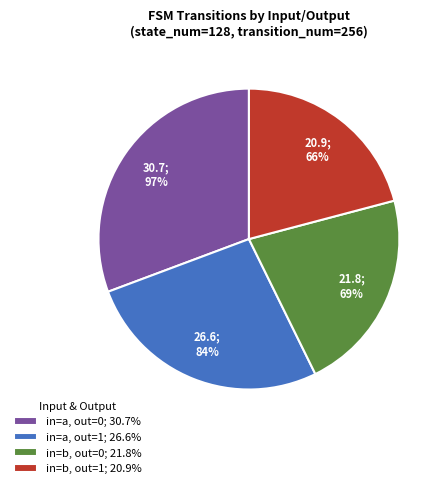

What percentage do output=0 & input=b and output=1 & input=a together represent?

48.4%